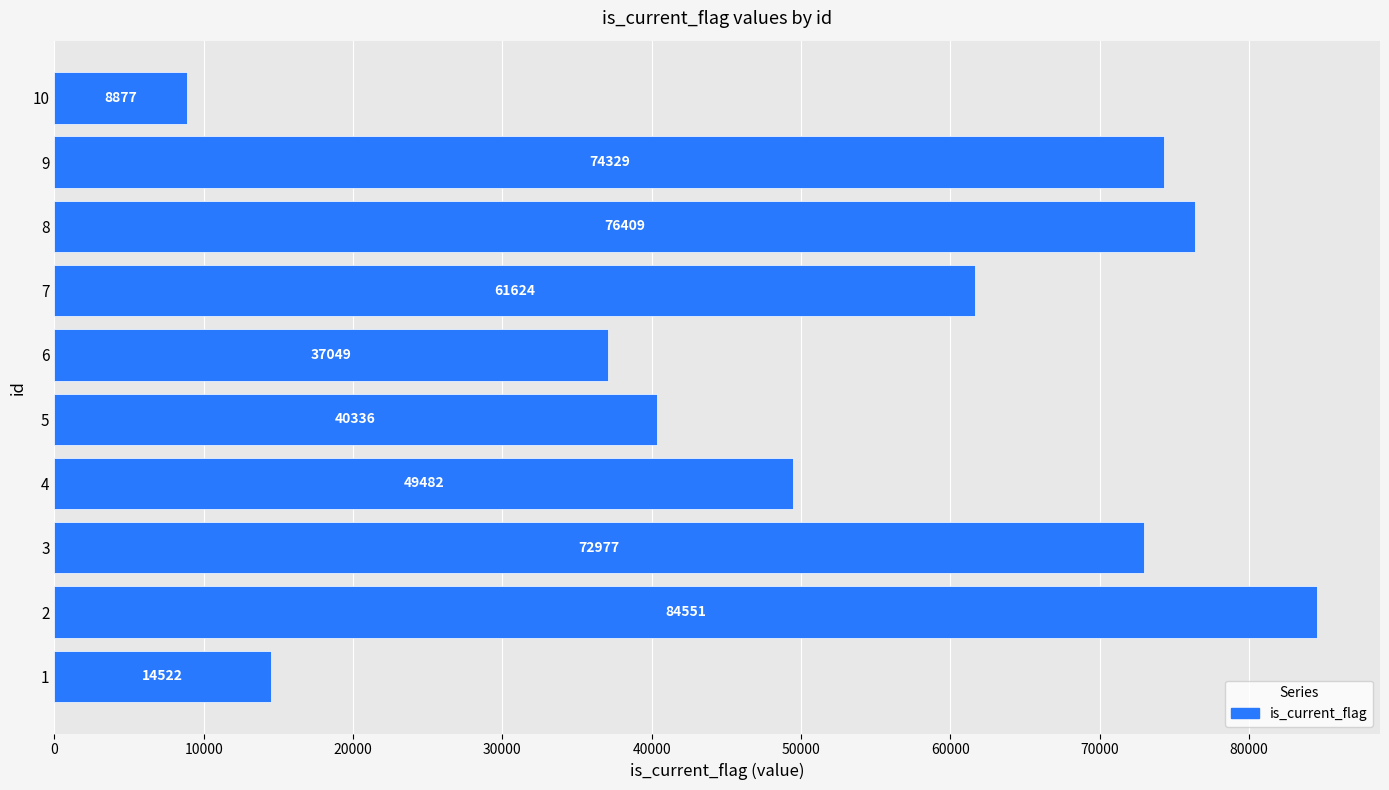

At which label is the value closest to 46714?

4